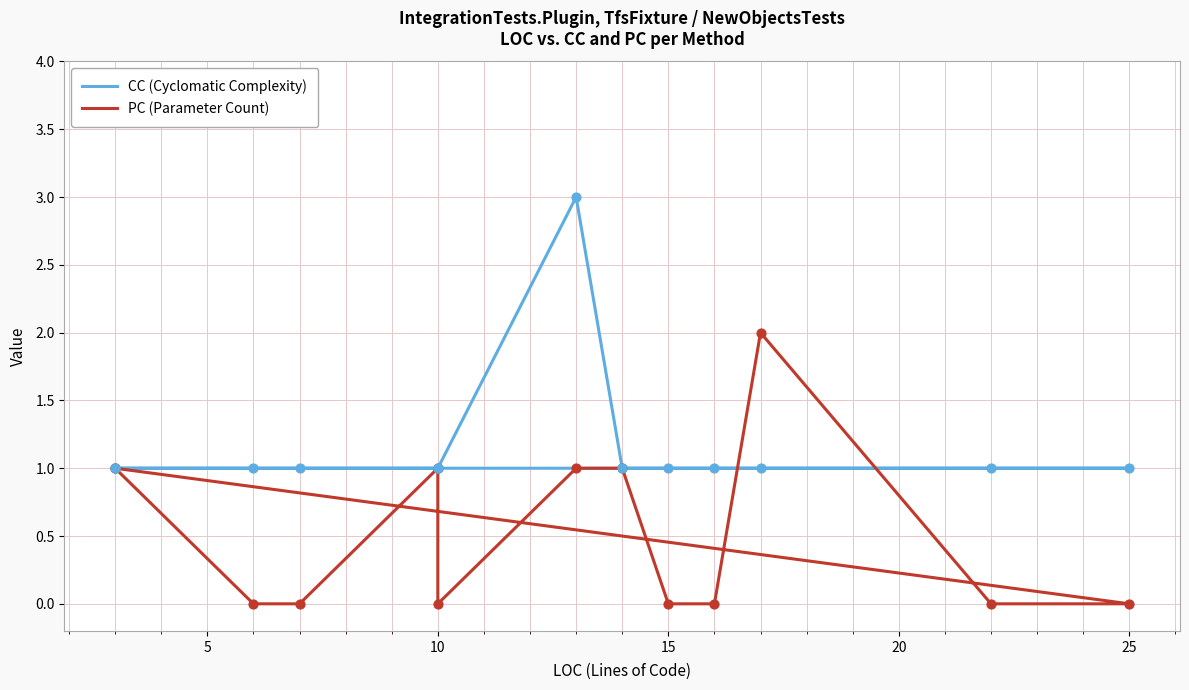

At how many categories does at least one series exceed 1?

2